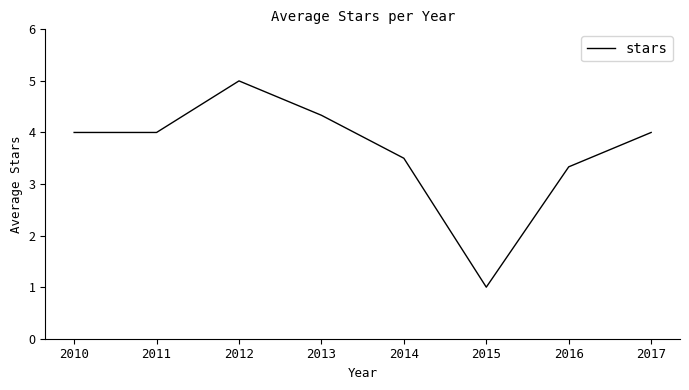

Which label corresponds to the smallest value in the chart?

2015